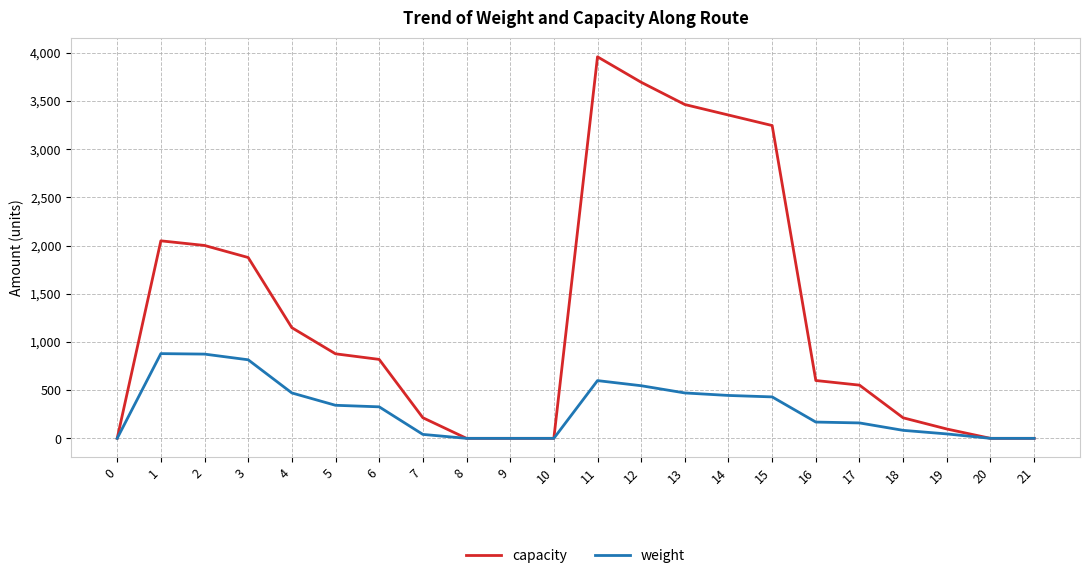

Which series has the largest range (max minus min)?

capacity